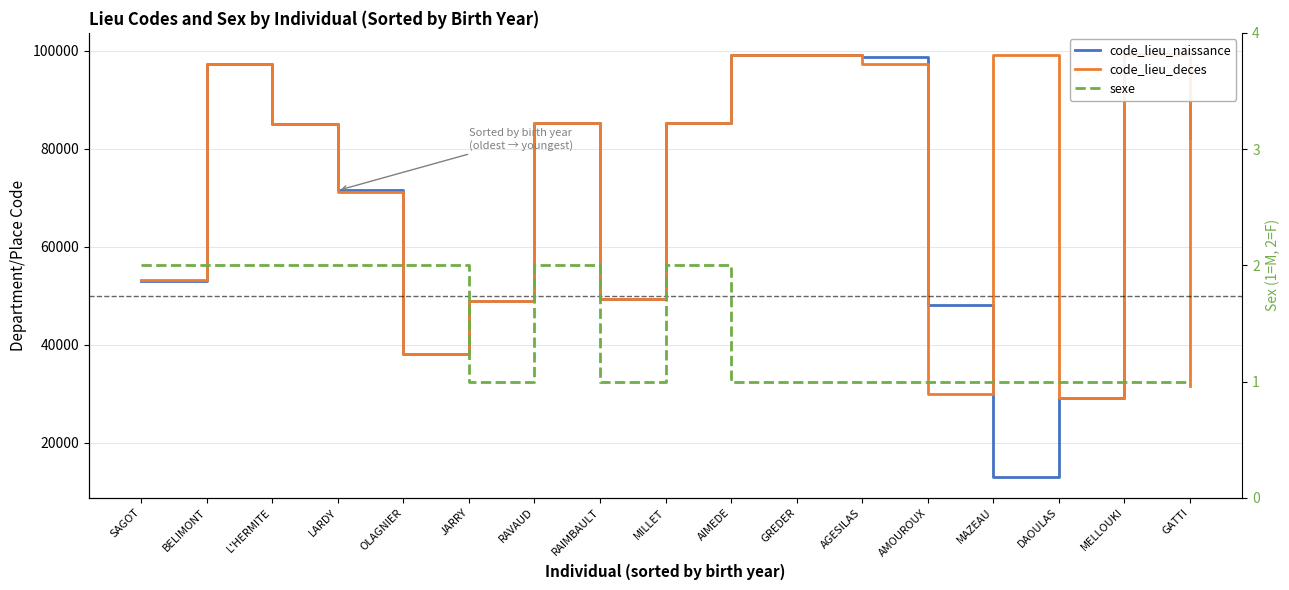

Count the number of categories in the chart.

17